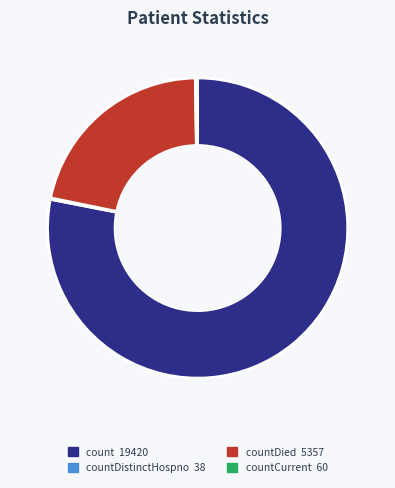

Is there any slice that represents more than half of the pie?

Yes